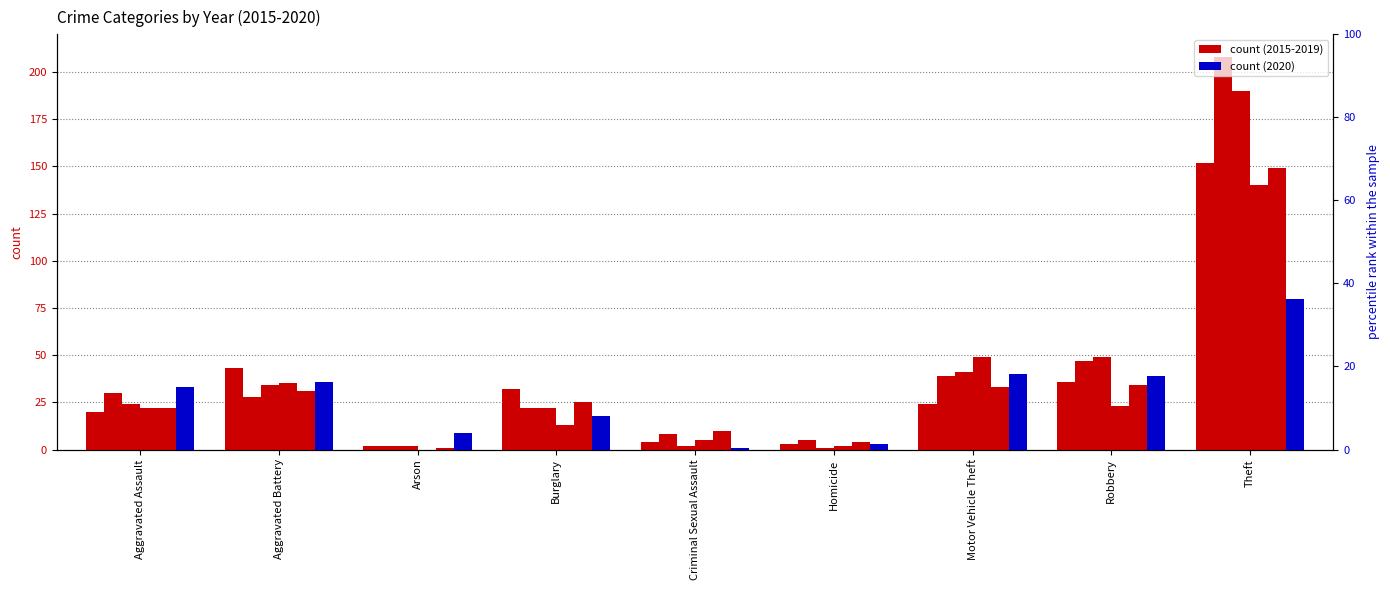

Rank the categories by value from highest to lowest.

Theft, Motor Vehicle Theft, Robbery, Aggravated Battery, Aggravated Assault, Burglary, Arson, Homicide, Criminal Sexual Assault